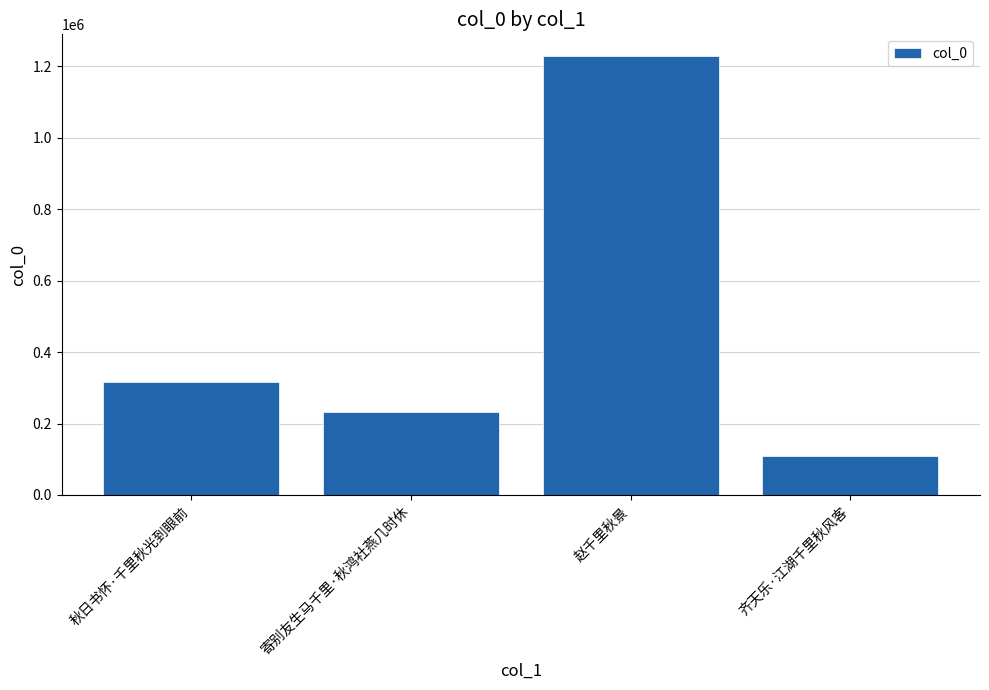

How many distinct data groups are displayed?

1